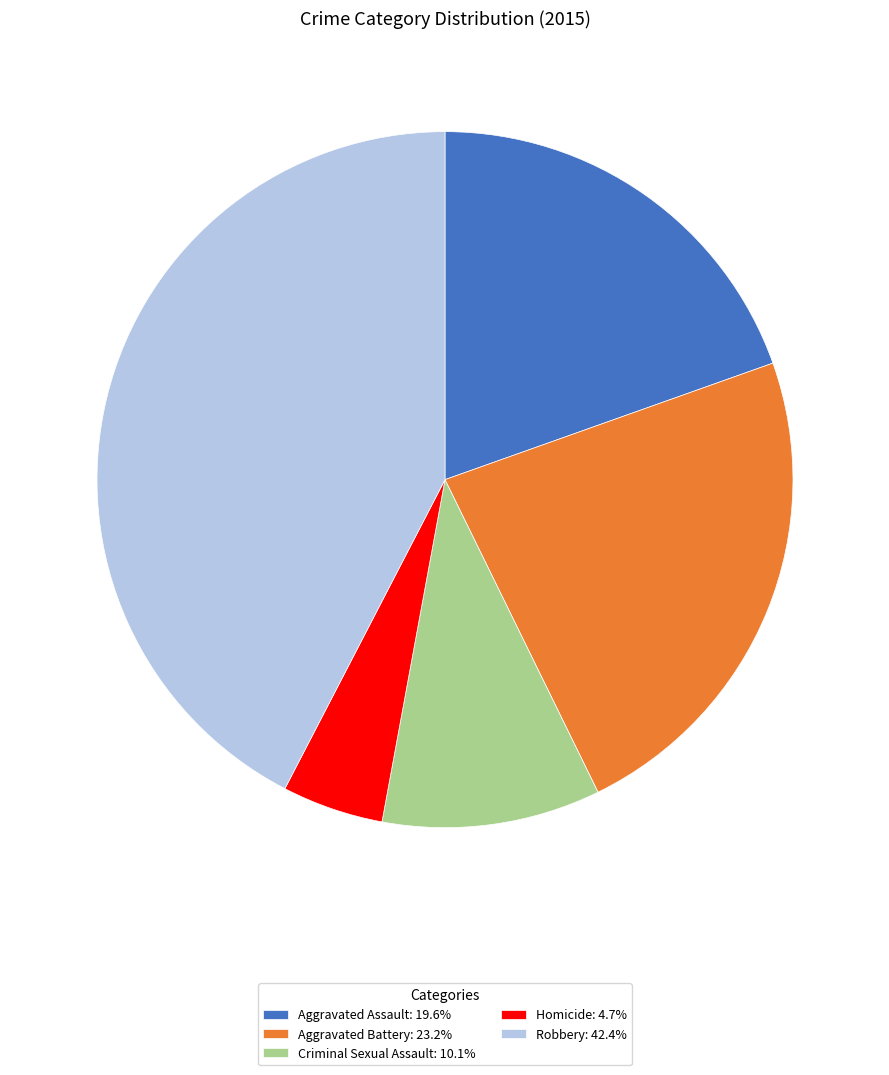

Combined, do Aggravated Assault and Robbery account for over 50%?

Yes